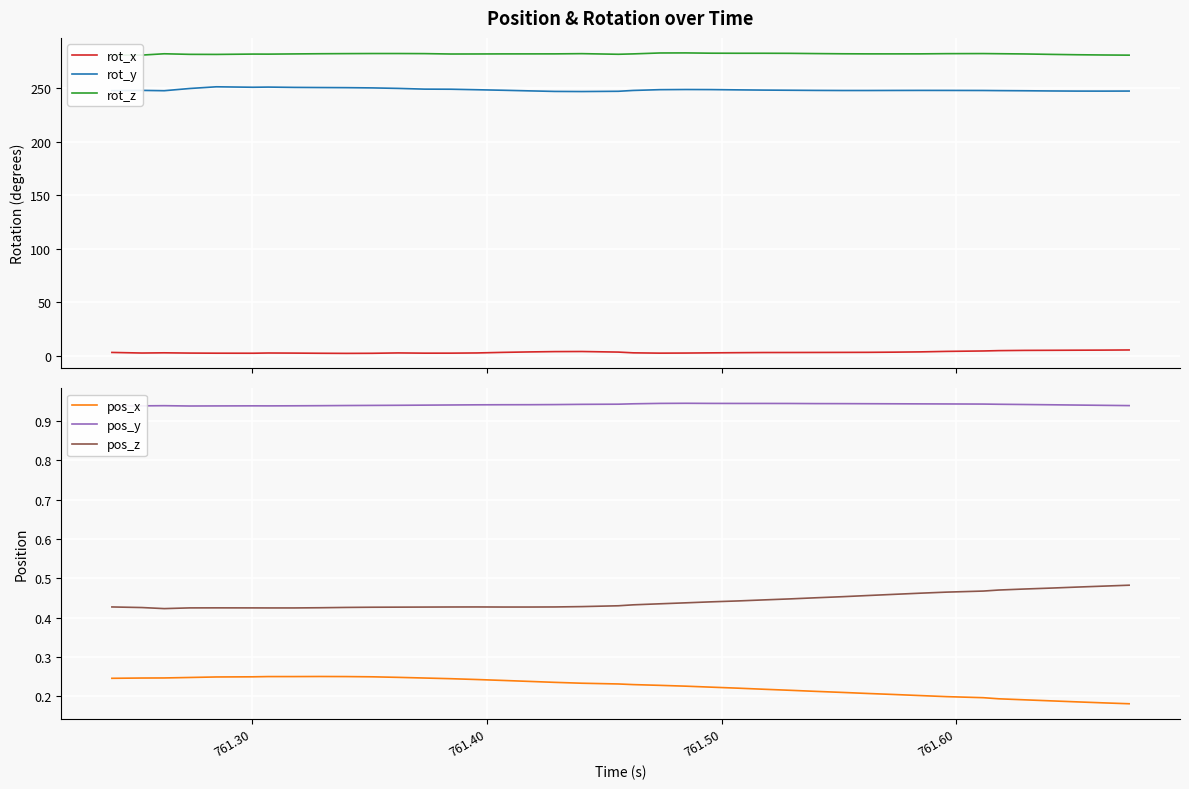

What is the minimum value for rot_y?

246.7